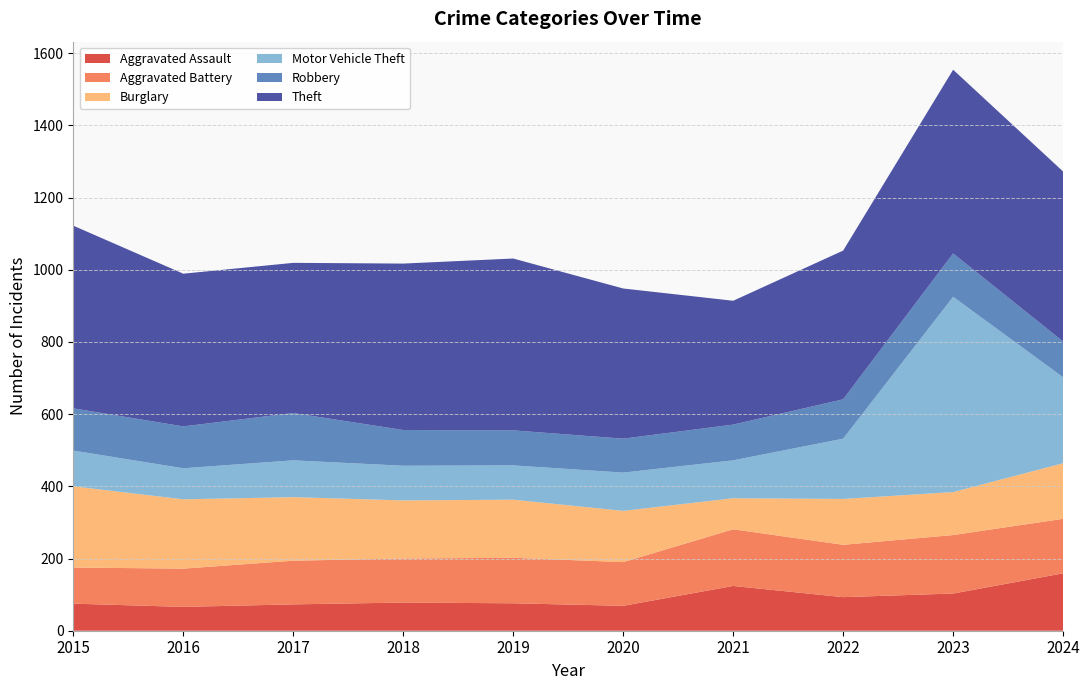

Reading left to right, transcribe all the data shown in this chart.

Aggravated Assault: 75	66	73	78	76	69	124	93	103	159
Aggravated Battery: 100	106	121	122	126	121	157	145	162	151
Burglary: 225	192	176	161	161	142	86	127	119	154
Motor Vehicle Theft: 99	86	102	96	95	106	105	167	541	238
Robbery: 117	116	131	99	97	94	99	109	120	99
Theft: 506	423	416	461	476	416	343	412	509	471